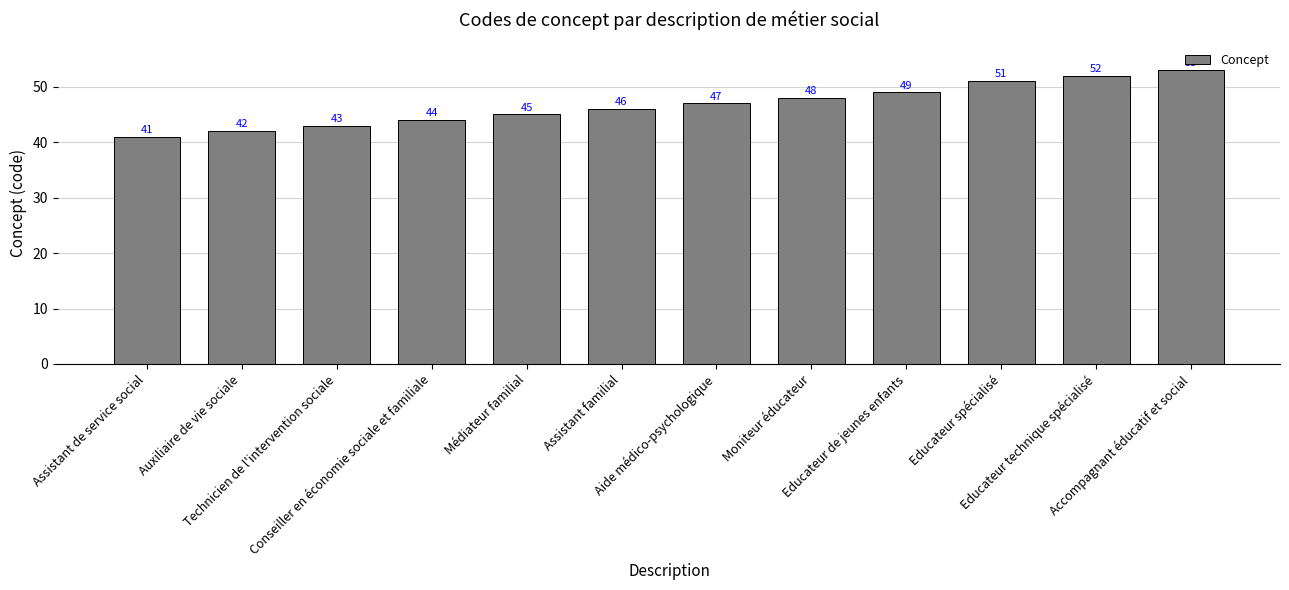

Where is the data nearest to the value 47?

Aide médico-psychologique